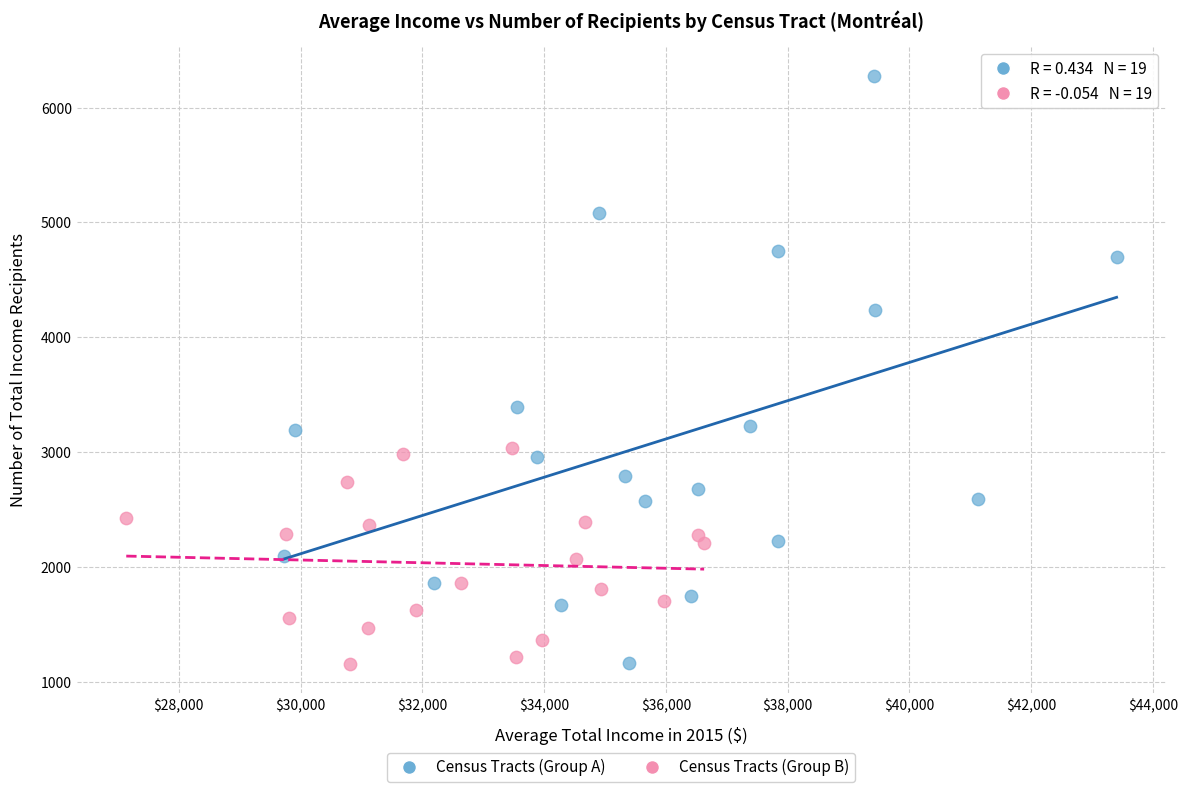

Which series has the widest spread of Y values?

Census Tracts (Group A)